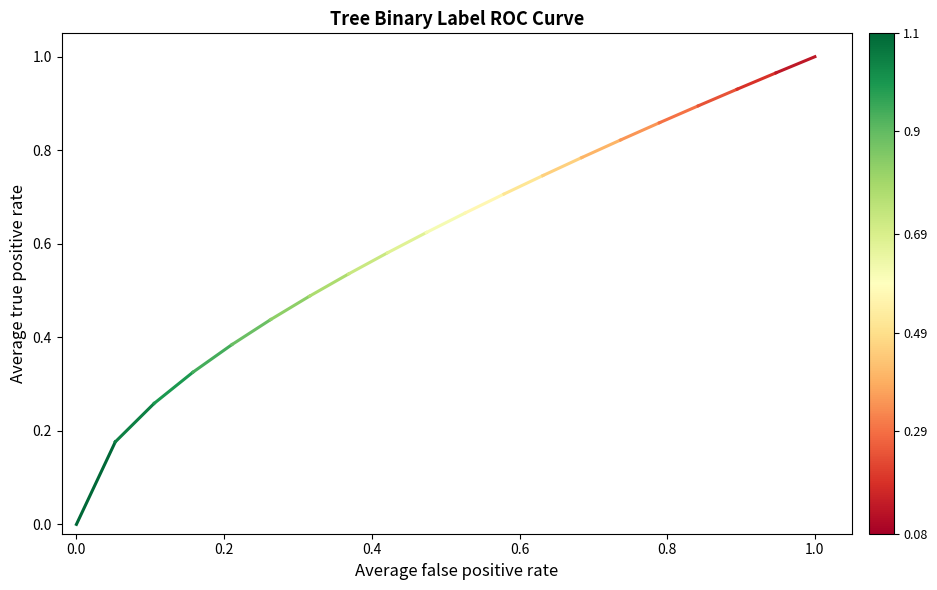

Does the chart display data point markers on the line(s)?

No